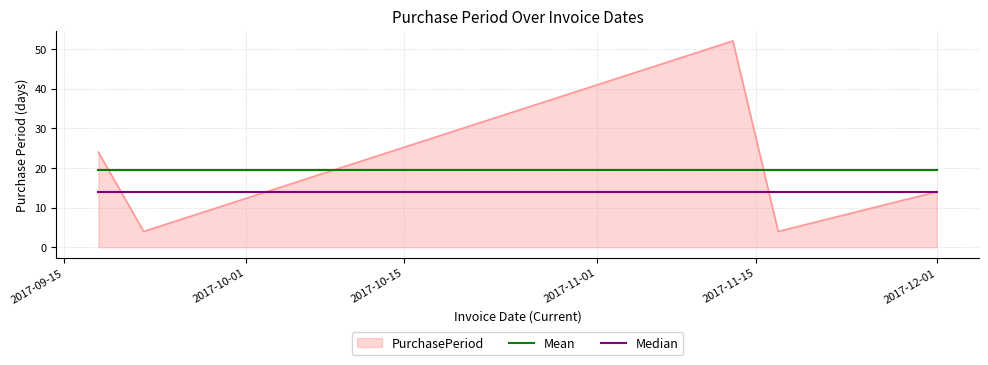

Rank the series by their maximum value, from highest to lowest.

PurchasePeriod, Mean, Median